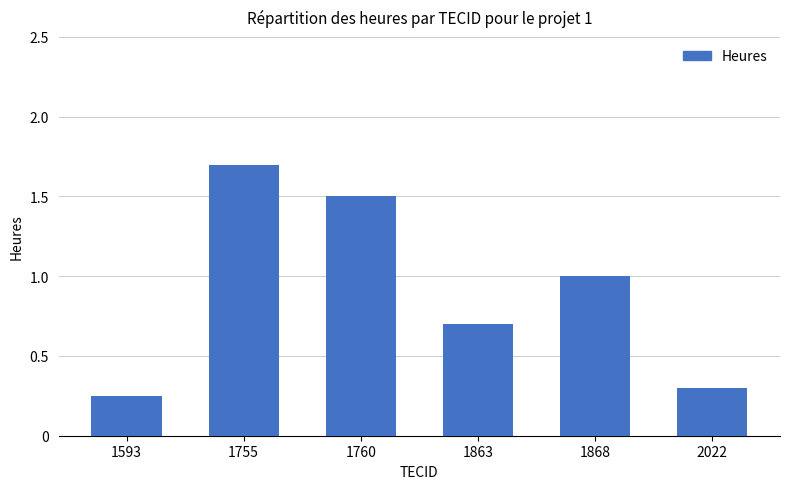

What is the difference between the values at 2022 and 1760?

1.2